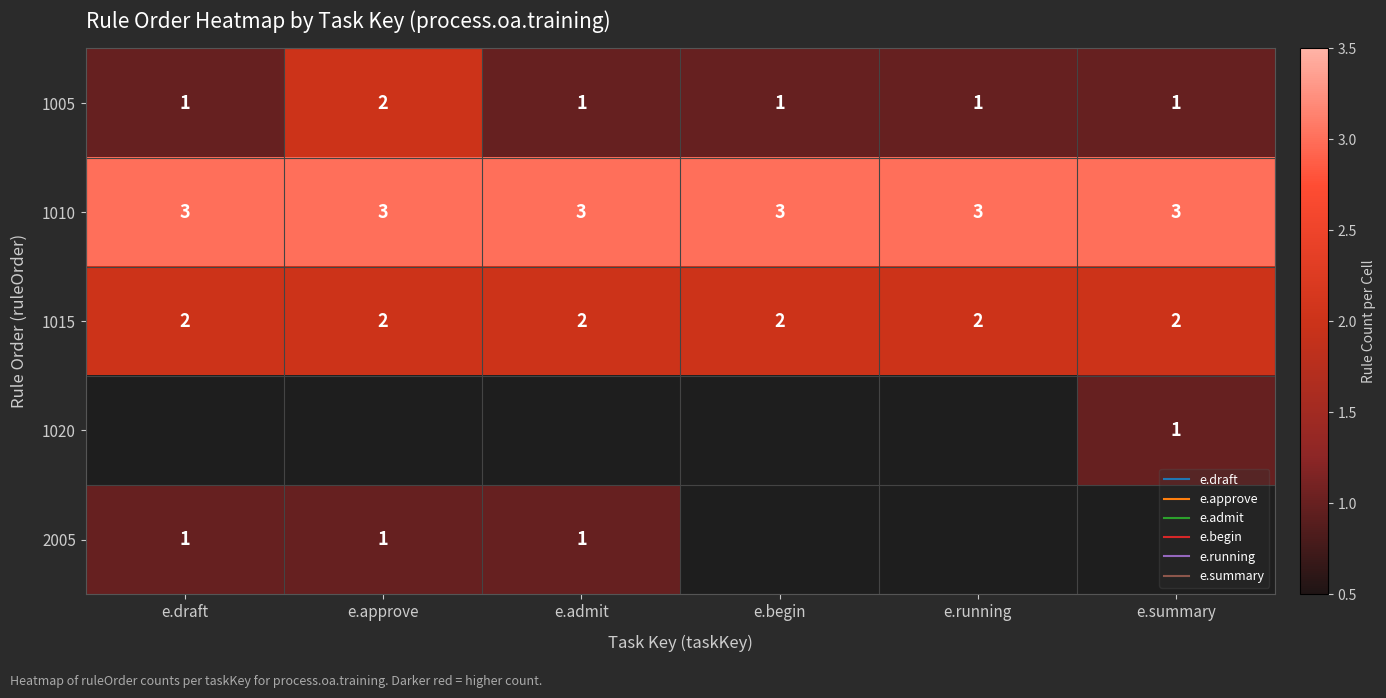

What is the sum of all 1015 values?

12.0